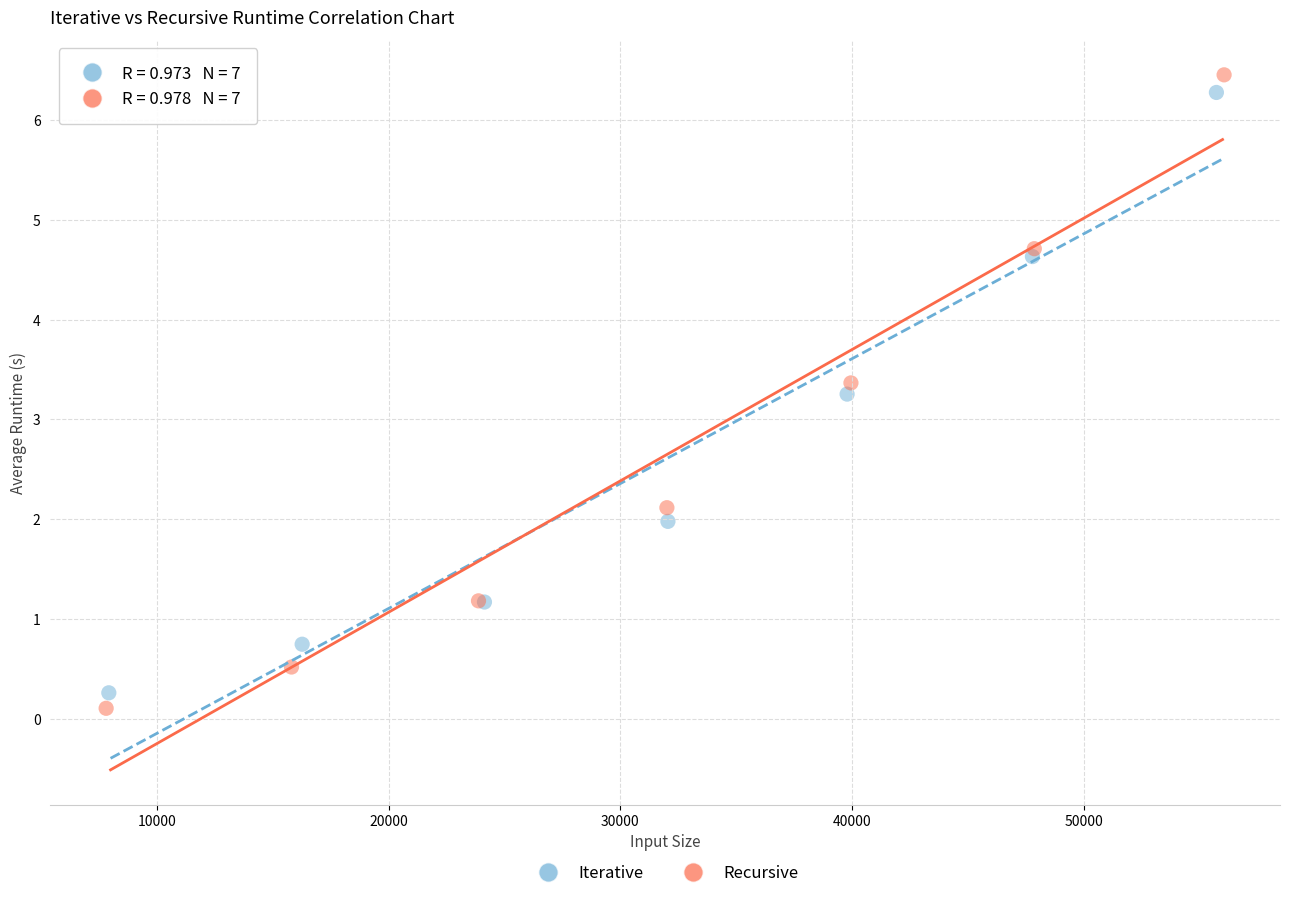

Which series has the widest spread of Y values?

Recursive